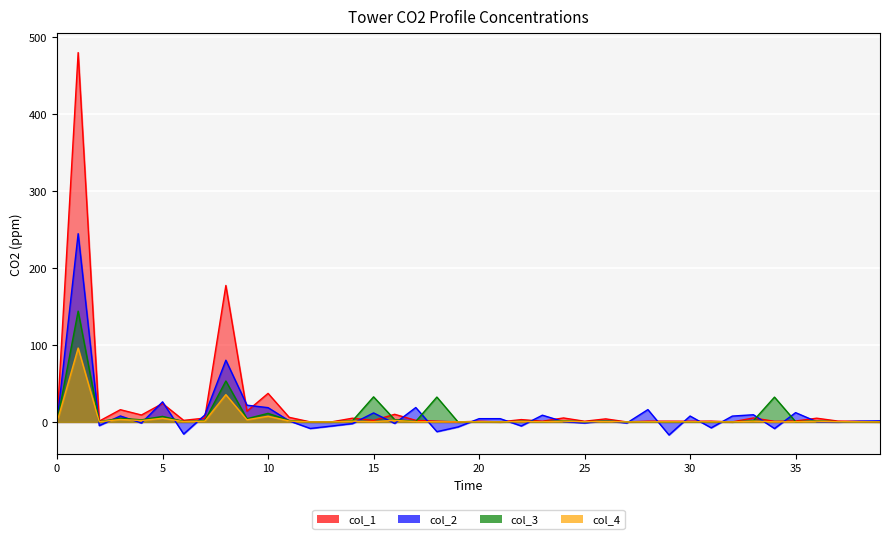

Which has a higher value, 20 or 2?

2